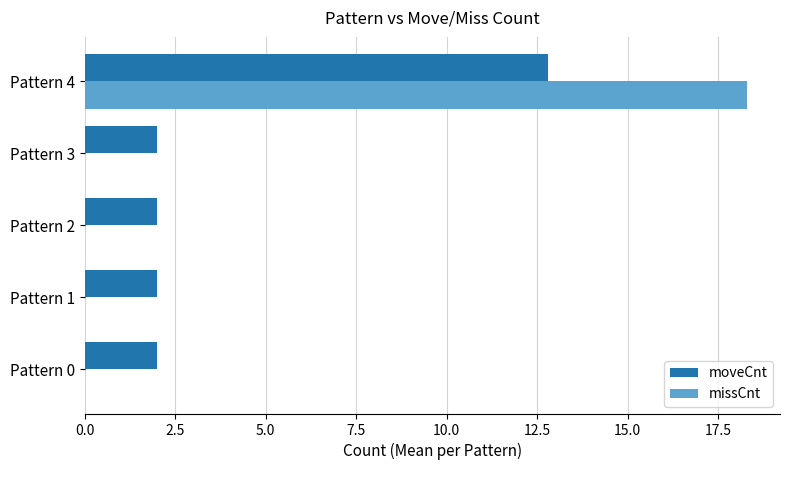

Is the value of moveCnt at Pattern 1 greater than the value of missCnt at Pattern 2?

Yes